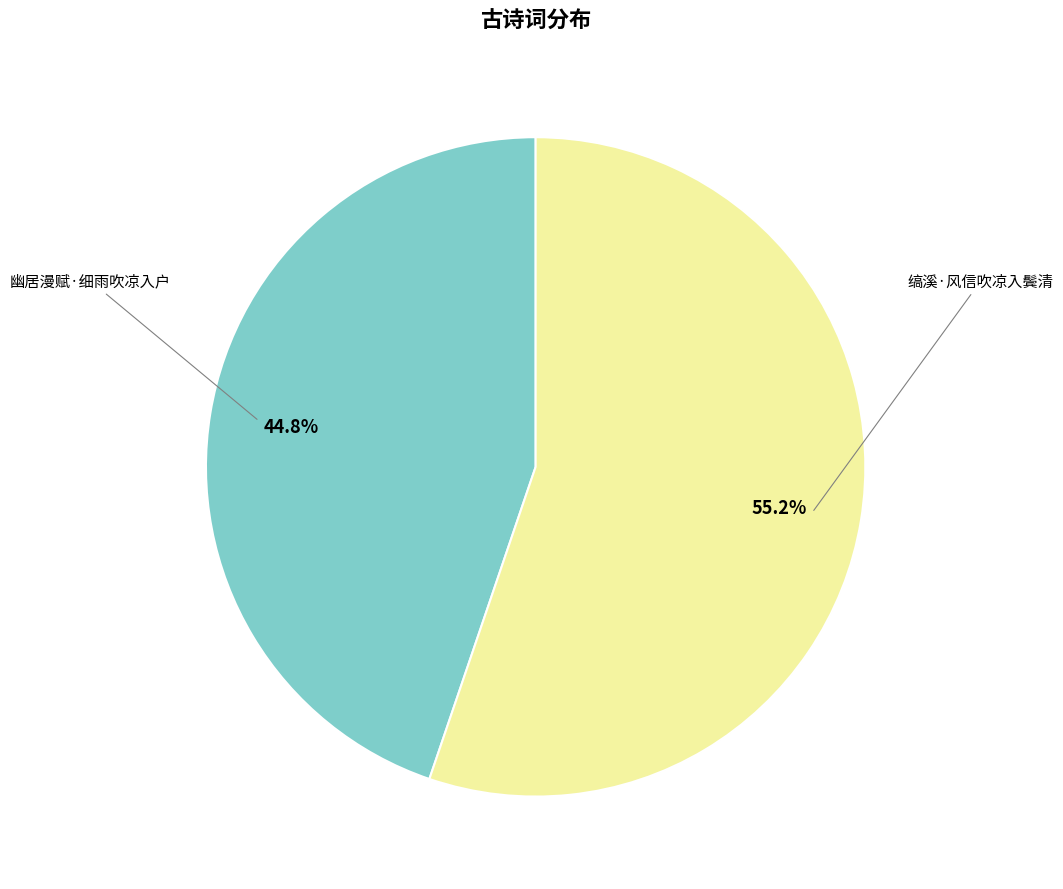

Is there any slice that represents more than half of the pie?

Yes